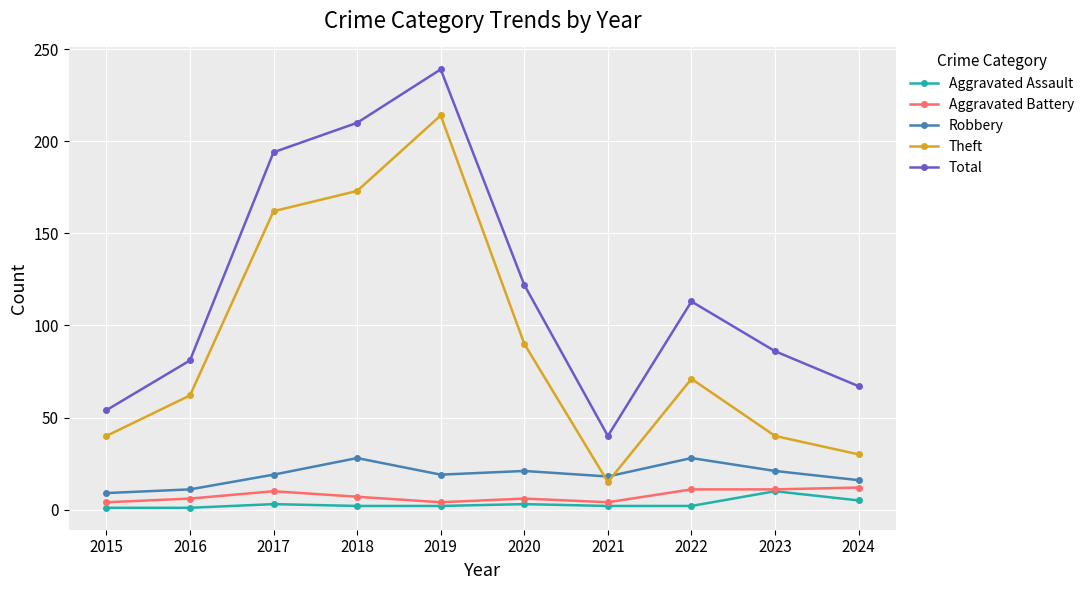

At how many categories does at least one series exceed 109?

5